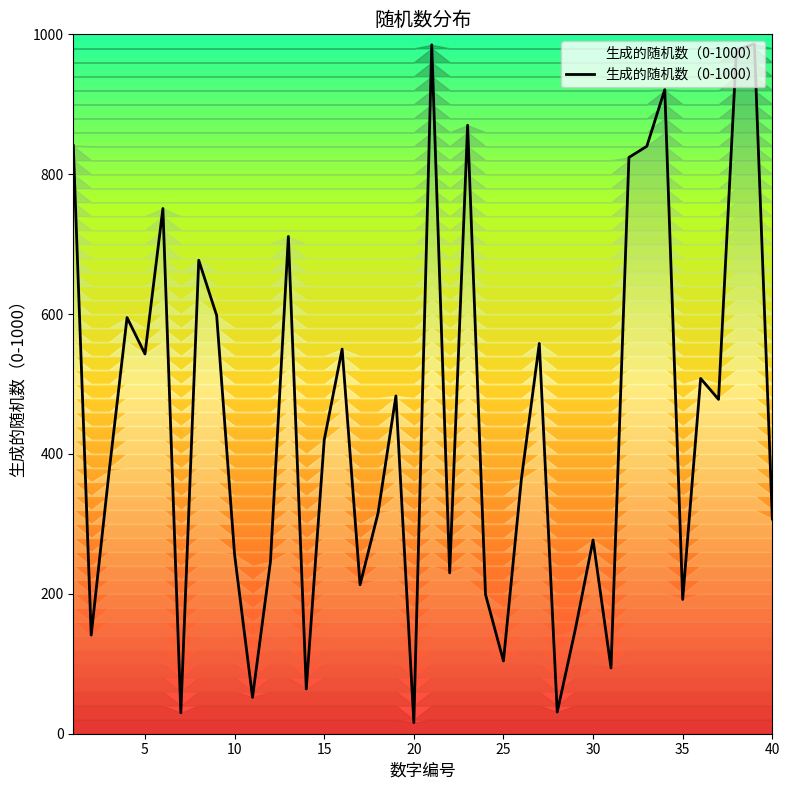

What is the difference between the second highest and second lowest values?

955